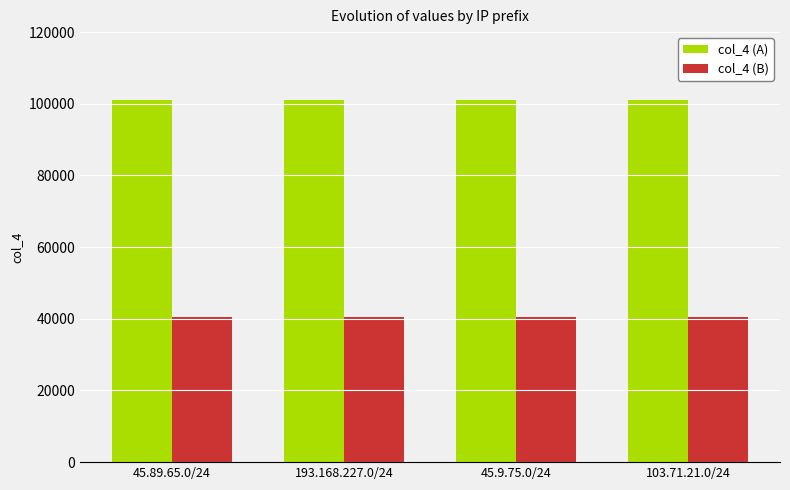

Reading left to right, list all the values displayed in this chart.

col_4 (A): 45.89.65.0/24=101000	193.168.227.0/24=101000	45.9.75.0/24=101000	103.71.21.0/24=101000
col_4 (B): 45.89.65.0/24=40400	193.168.227.0/24=40400	45.9.75.0/24=40400	103.71.21.0/24=40400